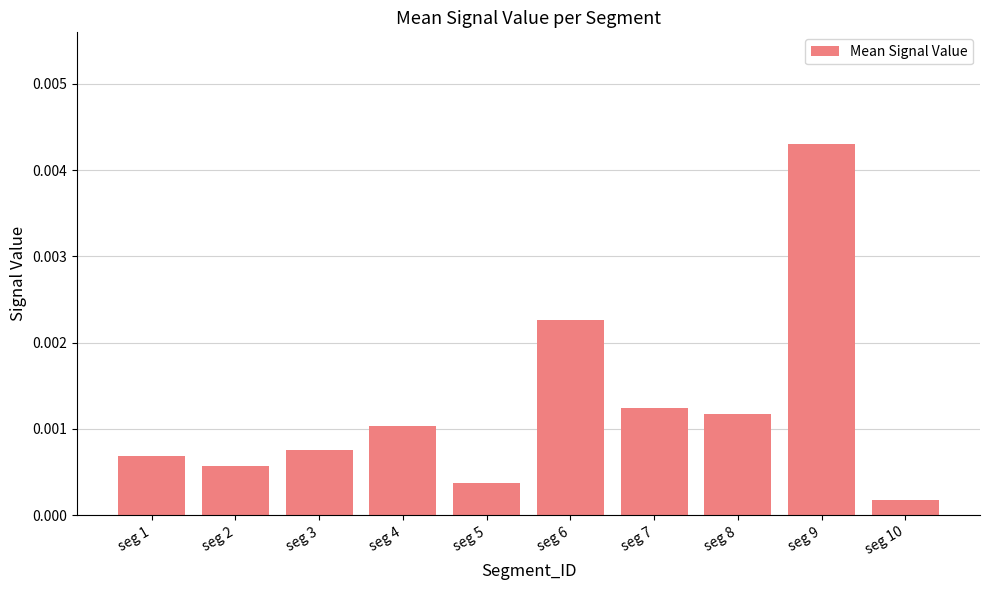

List the labels in order of value, smallest first.

seg 10, seg 5, seg 2, seg 1, seg 3, seg 4, seg 8, seg 7, seg 6, seg 9